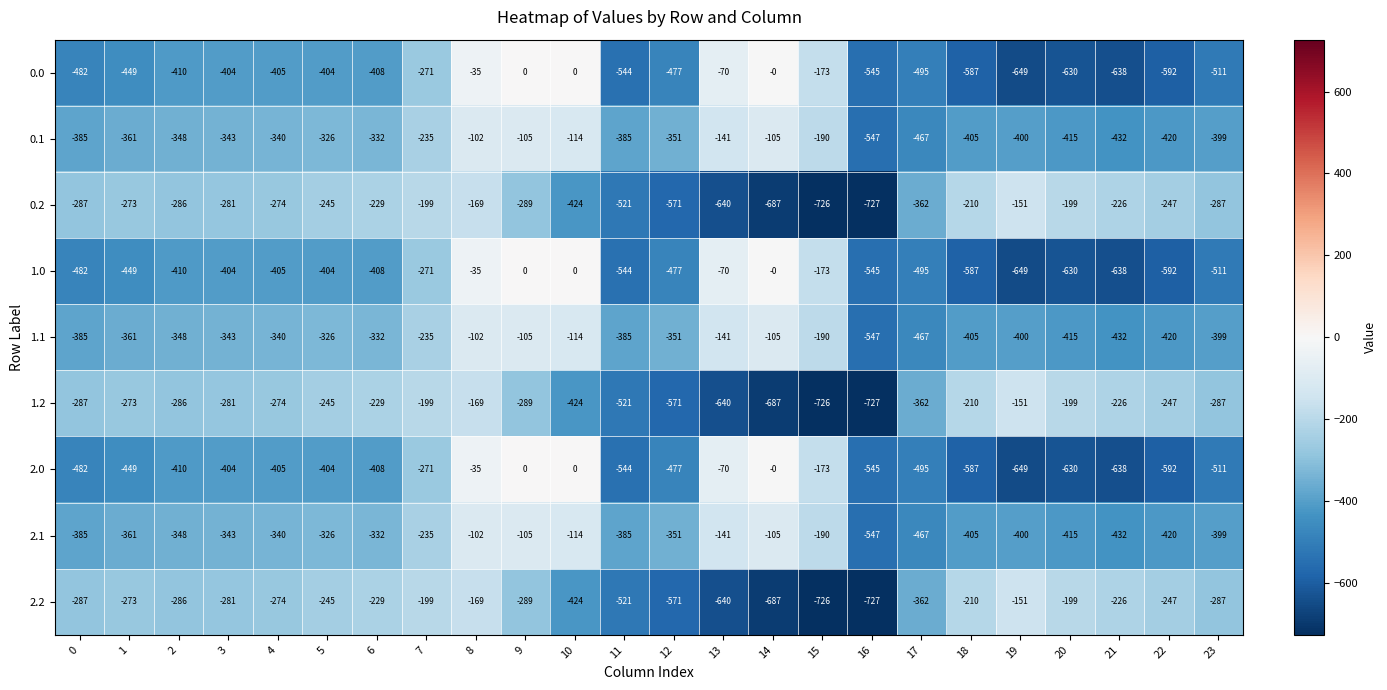

At which label does 2.0 first exceed -410?

3